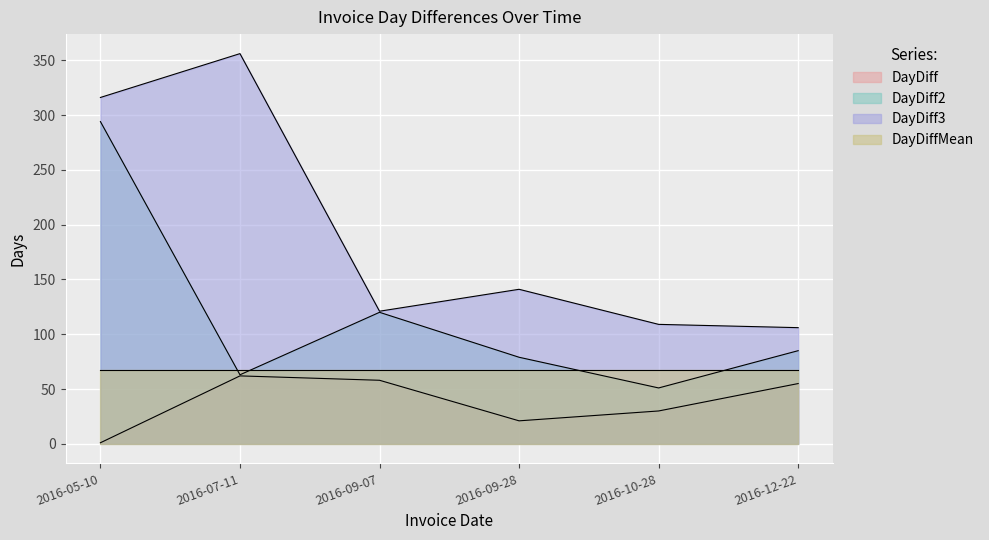

How many lines are shown in the chart?

4